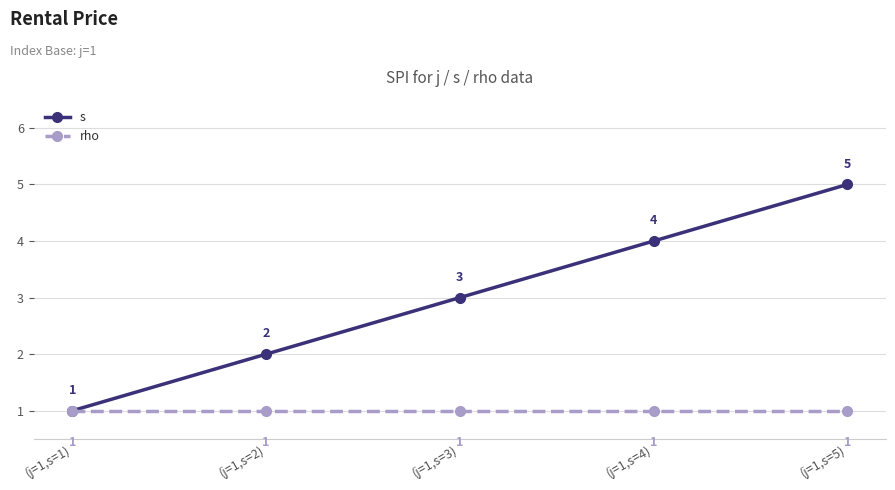

List the series in order of their overall mean, highest first.

s, rho